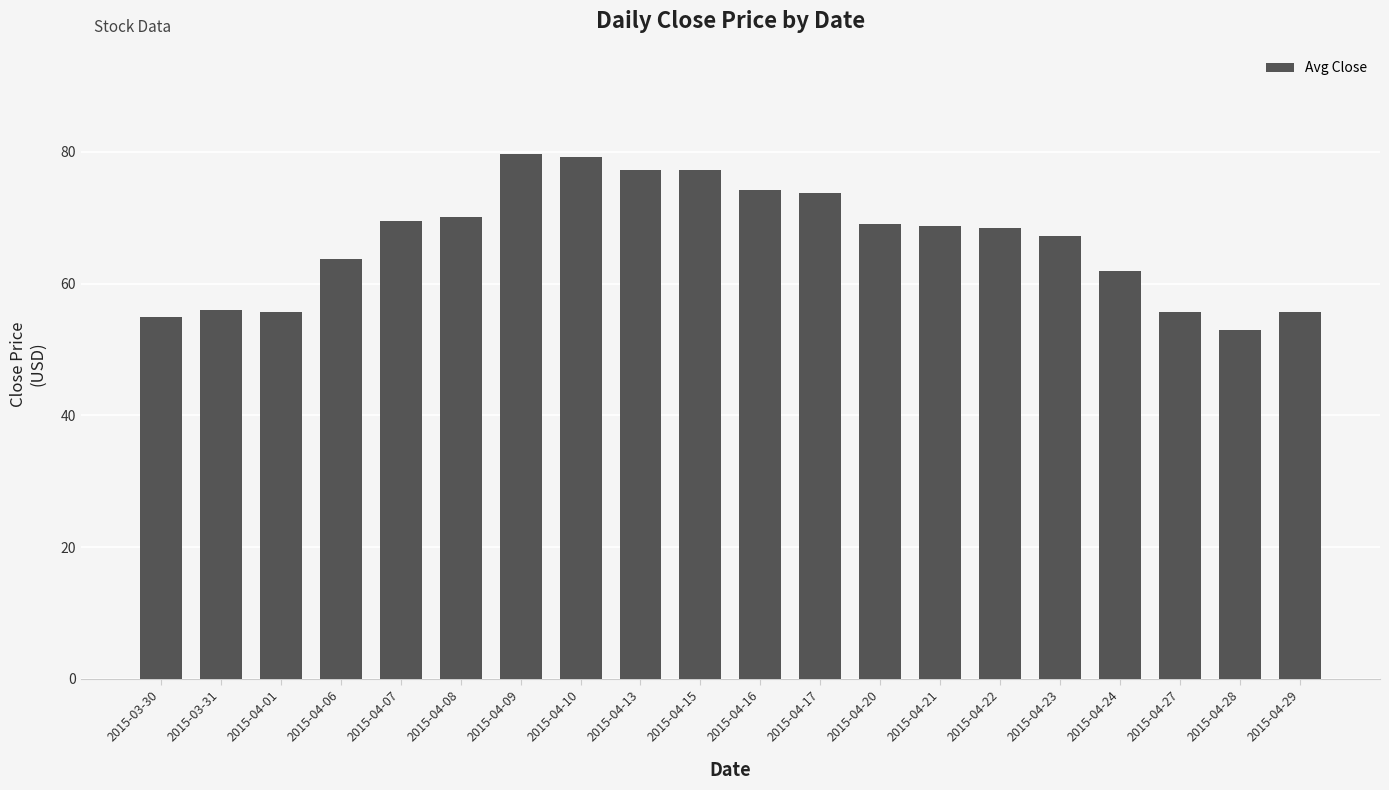

What is the smallest value displayed?

53.0